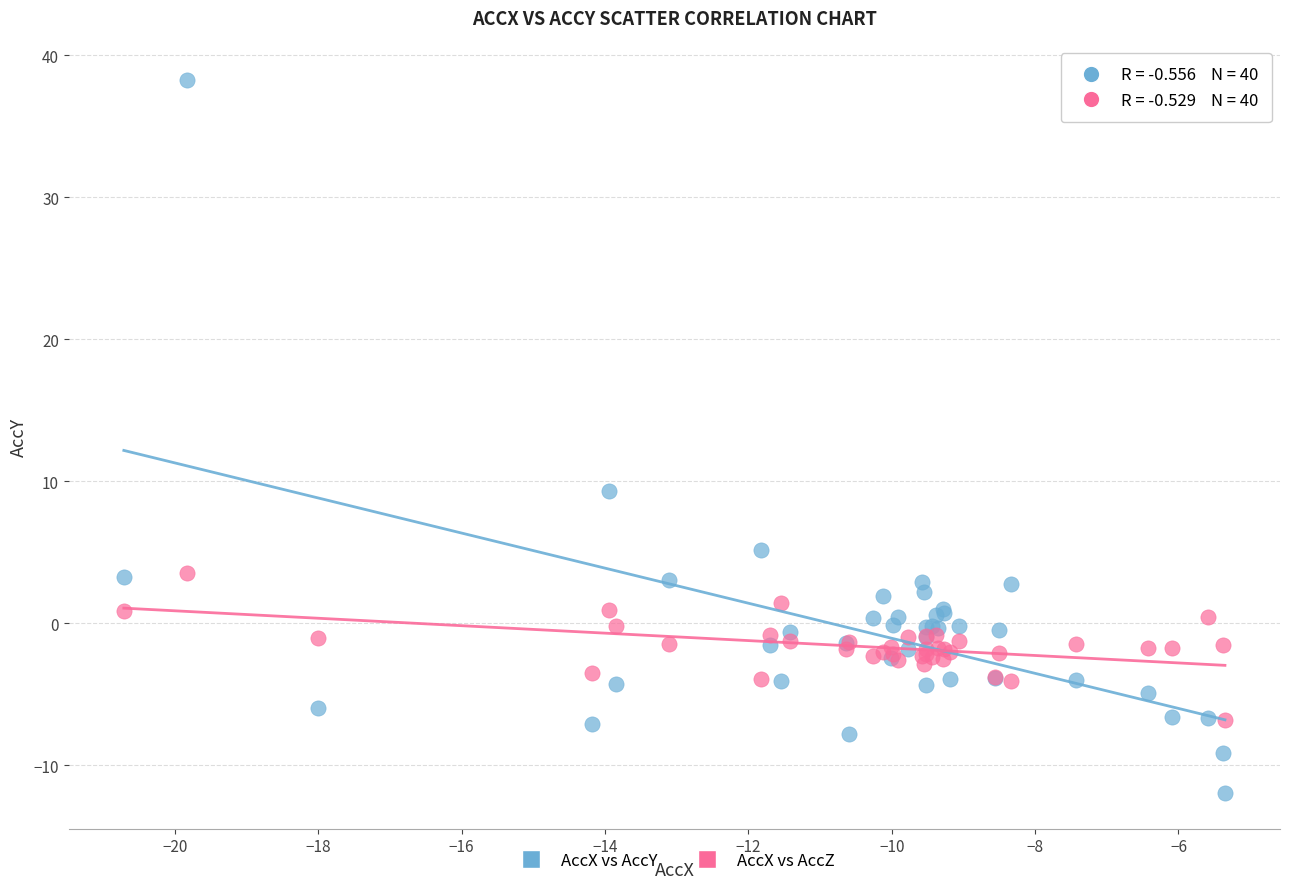

What are all the series names shown in the legend?

AccX vs AccY, AccX vs AccZ